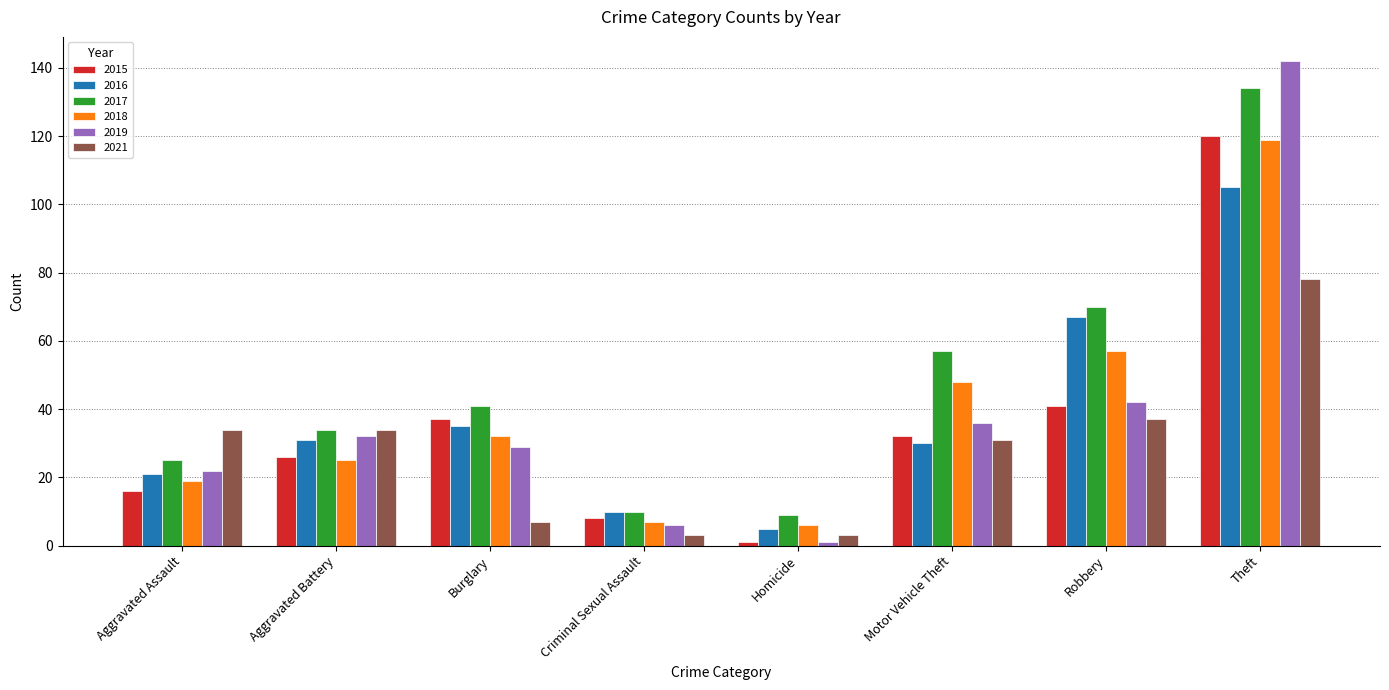

At which label is 2018 closest to 62?

Robbery